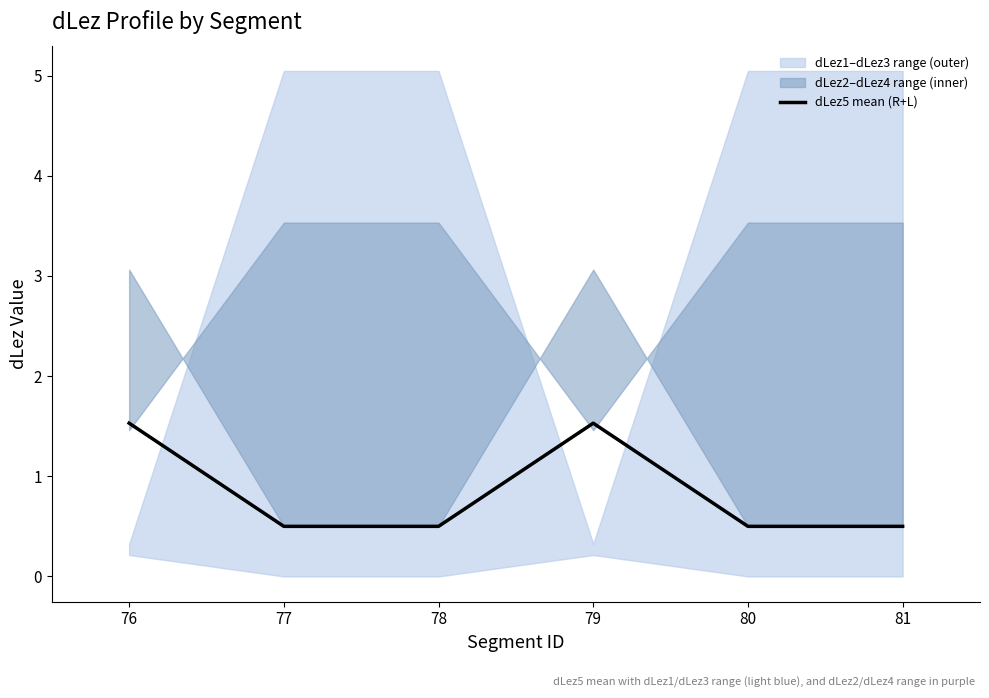

How many lines are shown in the chart?

1